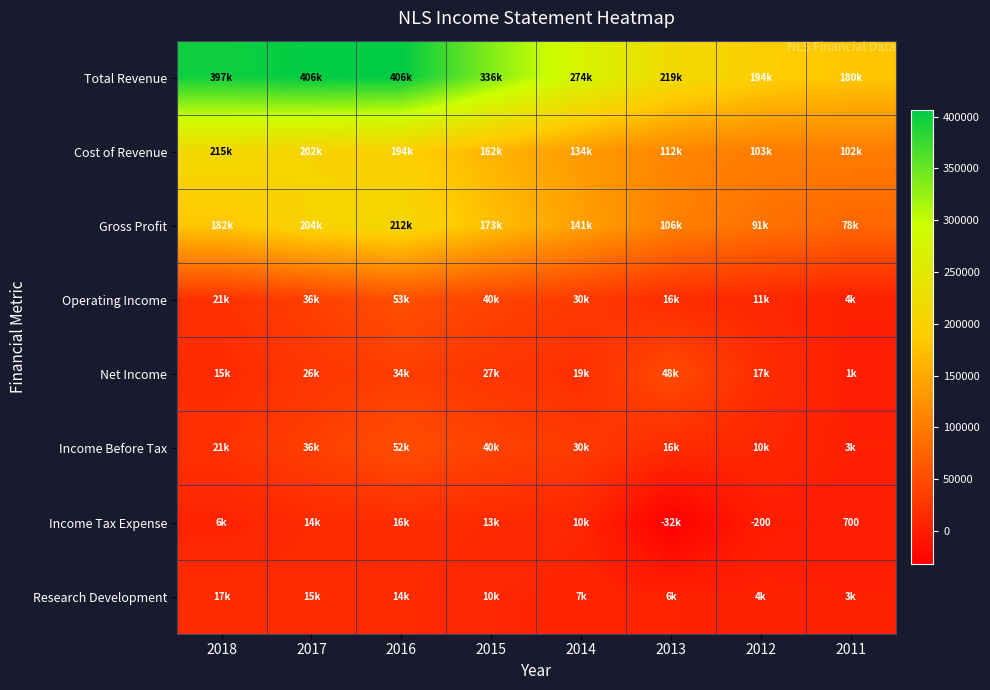

Rank the series by their maximum value, from lowest to highest.

Income Tax Expense, Research Development, Net Income, Income Before Tax, Operating Income, Gross Profit, Cost of Revenue, Total Revenue